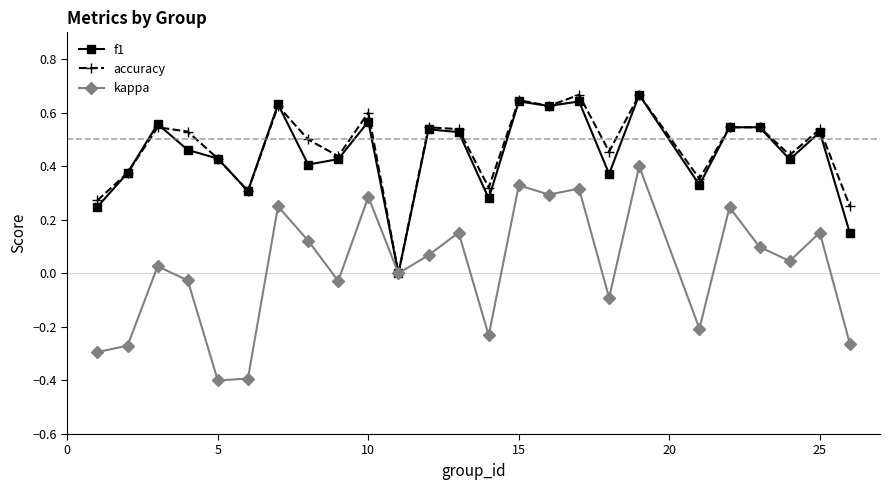

True or false: accuracy has more than 0 interior local peaks.

True